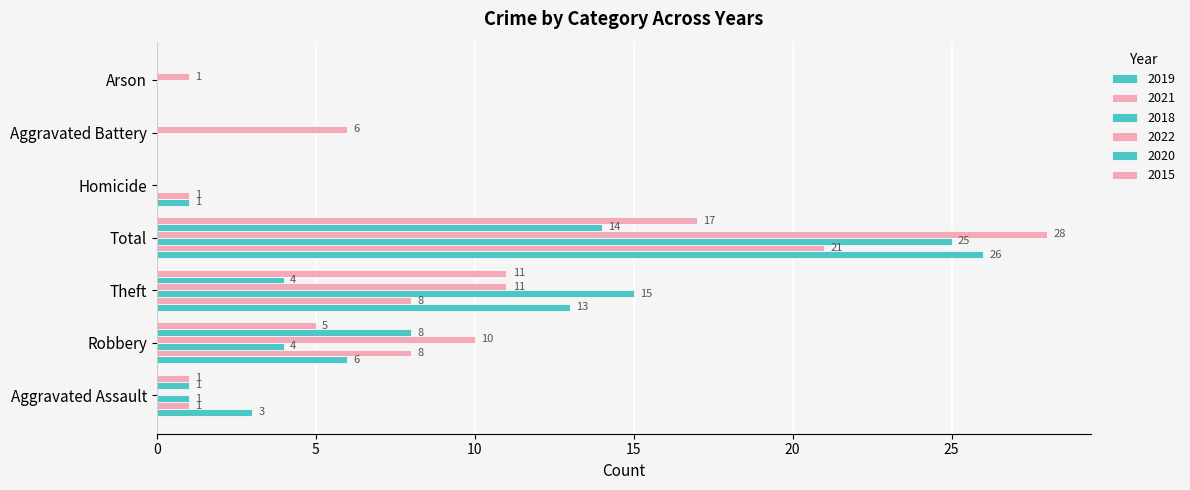

How many distinct data groups are displayed?

6